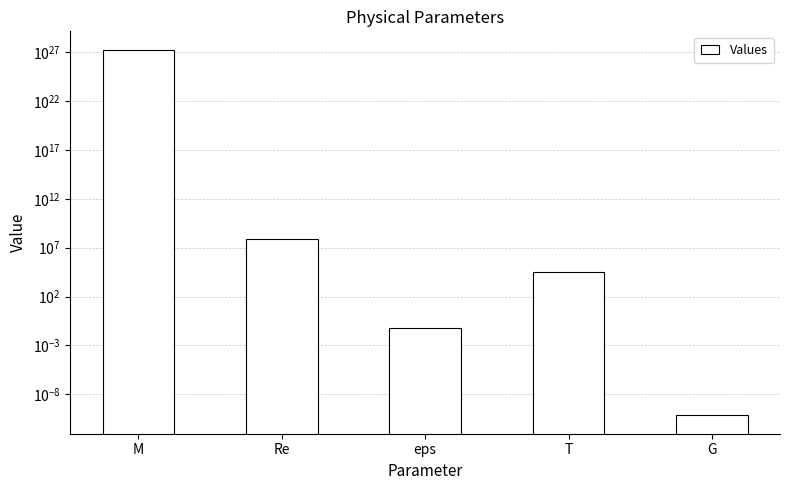

Is it true that the value at T is 35730.0?

True